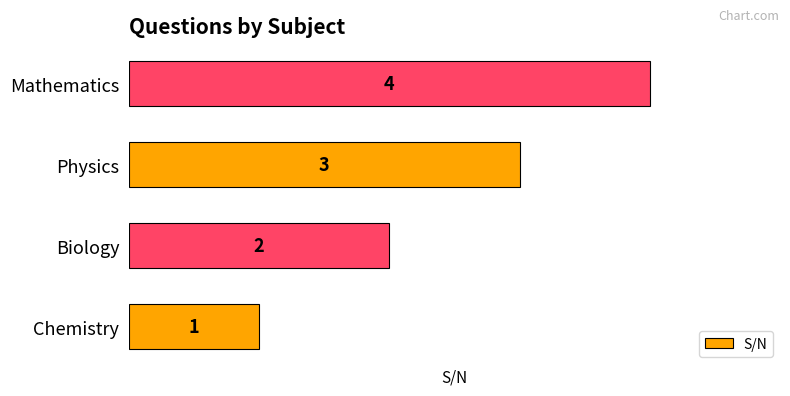

How many categories are shown in the chart?

4